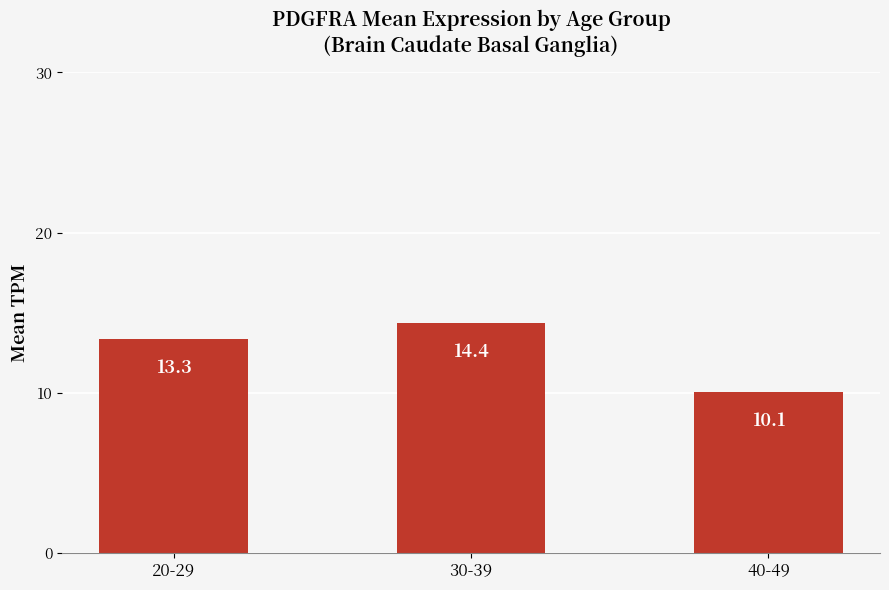

Where does the data first go above 13?

20-29